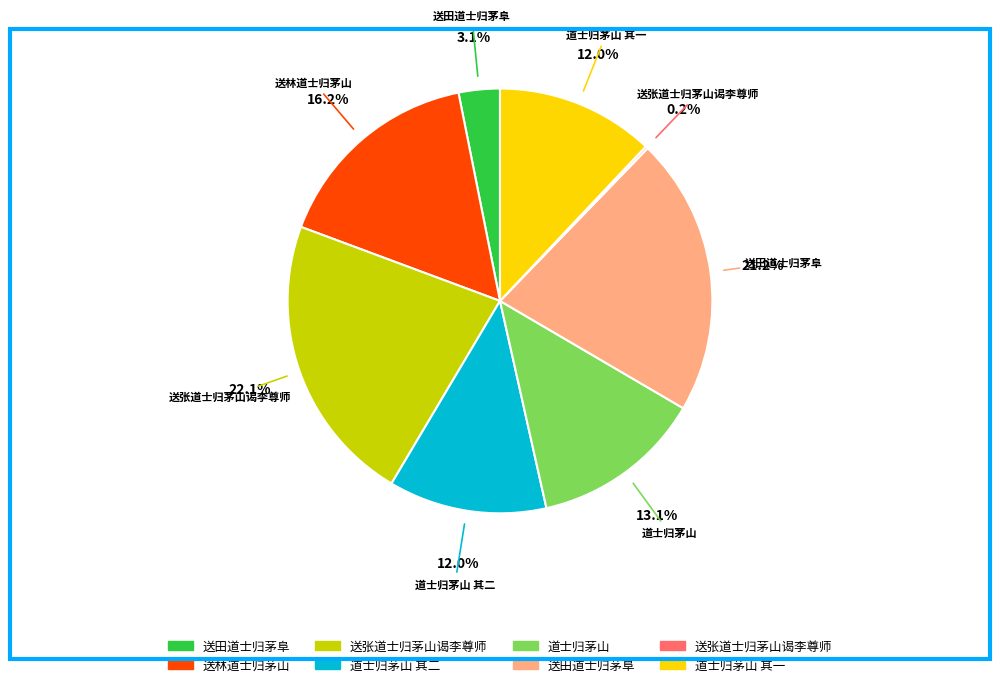

To the nearest percent, what is the difference between the largest and smallest slice percentages?

22%